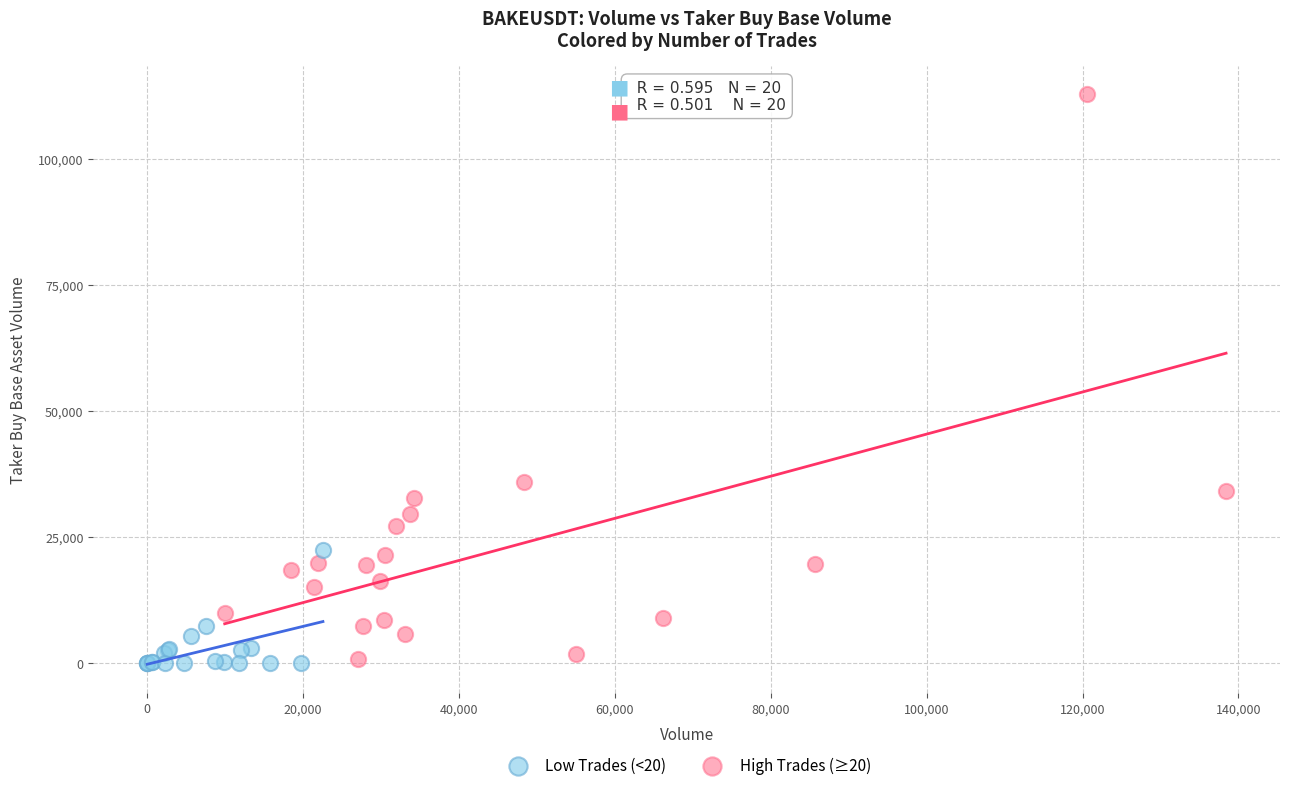

Which series has the largest Y range (max minus min)?

High Trades (≥20)